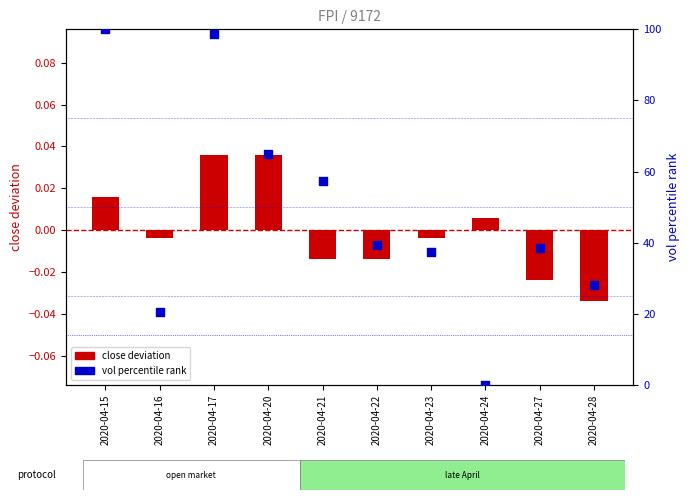

What is the total value across all series at 2020-04-27?

38.5